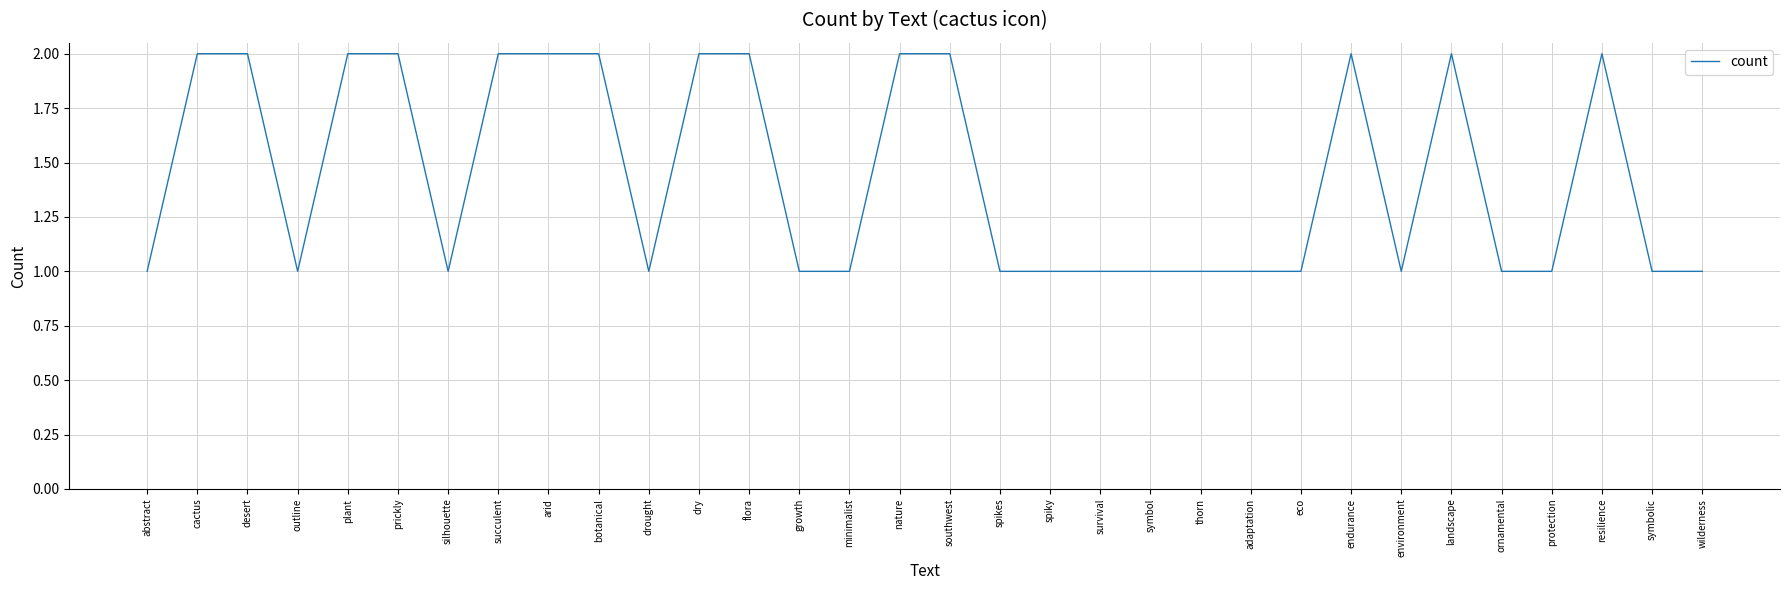

Reading left to right, transcribe all the data shown in this chart.

1	2	2	1	2	2	1	2	2	2	1	2	2	1	1	2	2	1	1	1	1	1	1	1	2	1	2	1	1	2	1	1